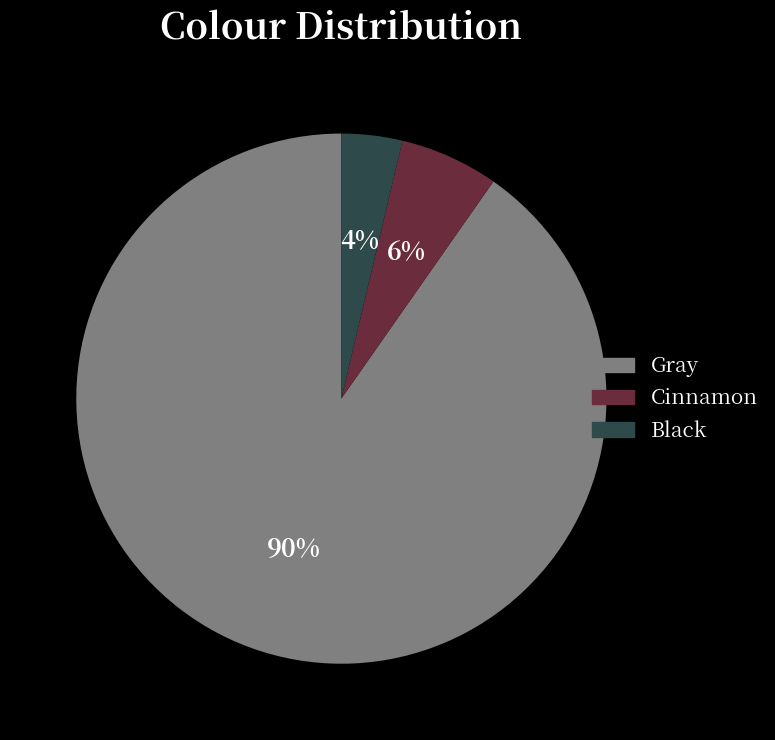

Which category has the biggest portion of the pie?

Gray